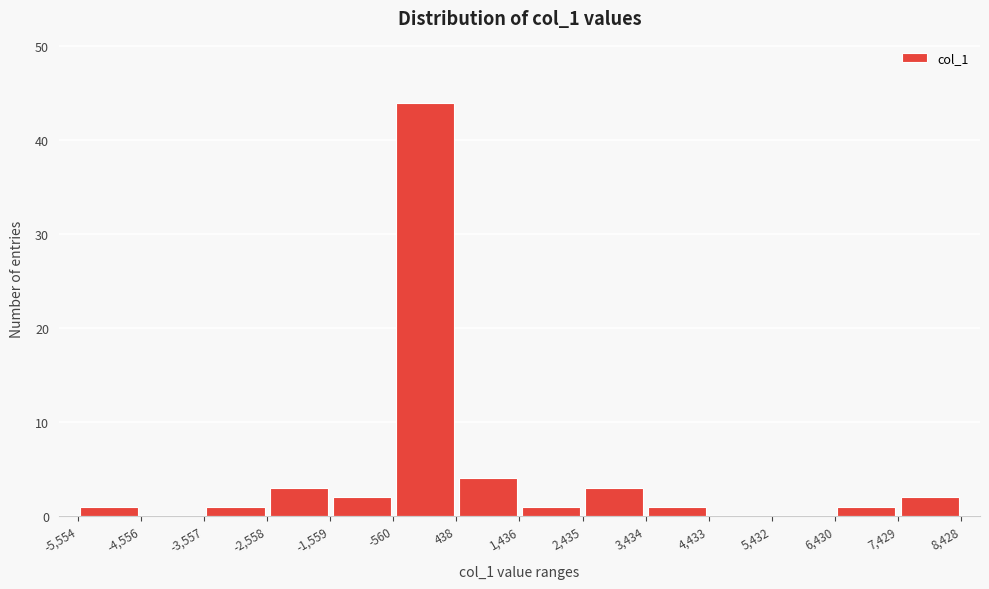

Reading left to right, transcribe this chart: for each bar, give the range it covers on the x-axis and its height. The values are not printed on the chart, so give them approximately, as read against the axis.

-5,554 to -4,556: 1
-4,556 to -3,557: 0
-3,557 to -2,558: 1
-2,558 to -1,559: 3
-1,559 to -560: 2
-560 to 438: 44
438 to 1,436: 4
1,436 to 2,435: 1
2,435 to 3,434: 3
3,434 to 4,433: 1
4,433 to 5,432: 0
5,432 to 6,430: 0
6,430 to 7,429: 1
7,429 to 8,428: 2